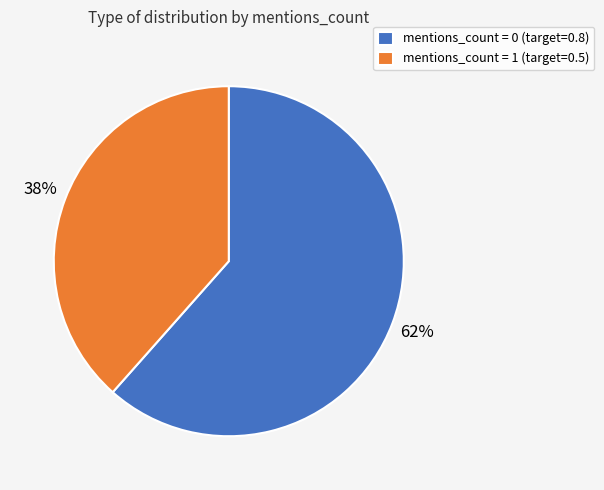

Count the number of slices in the pie.

2